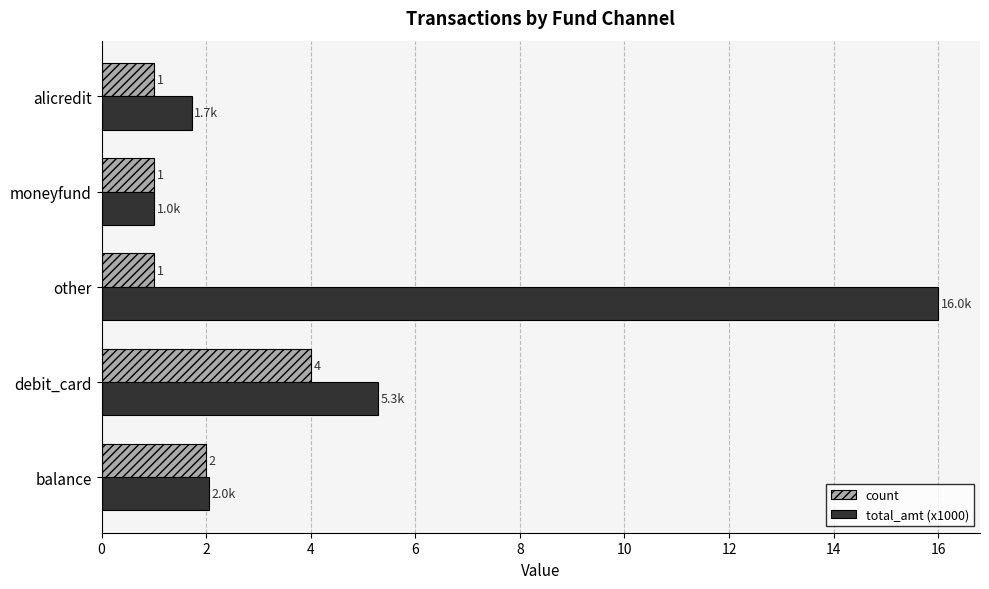

The value of total_amt (x1000) at moneyfund is 1.0. True or false?

True